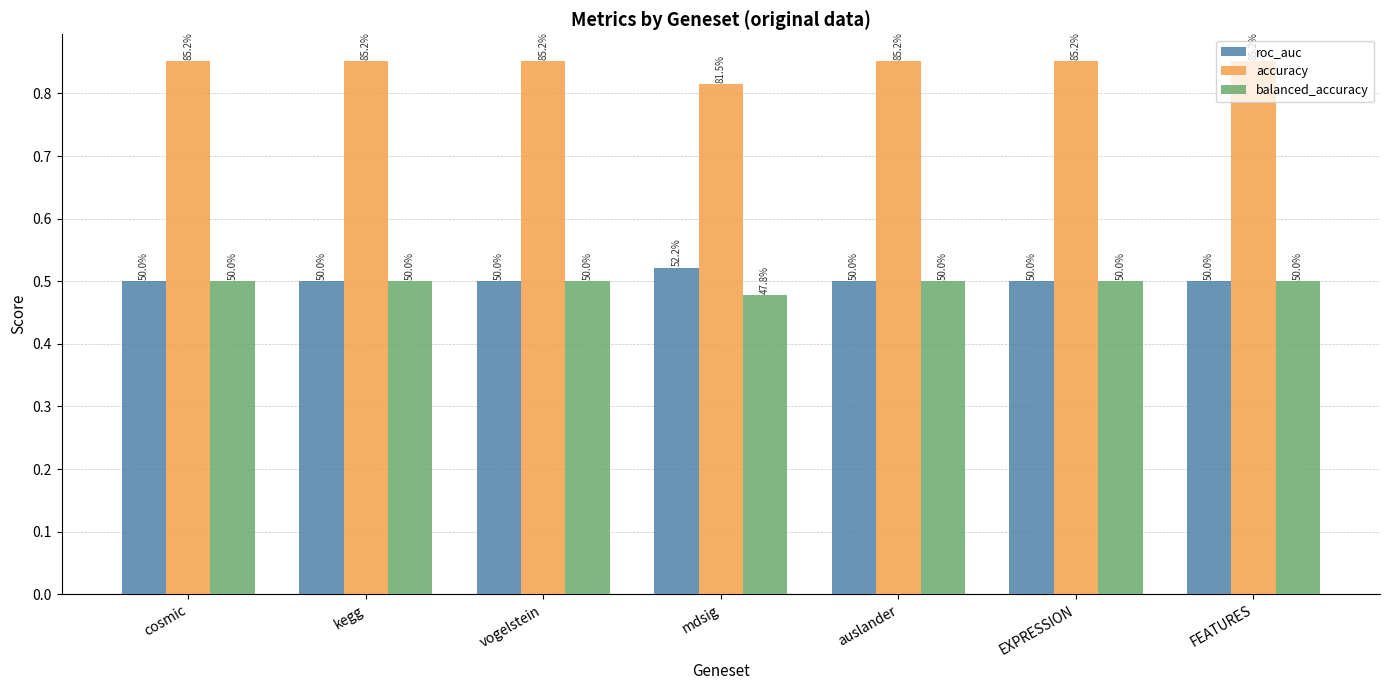

What position from the left is cosmic?

1